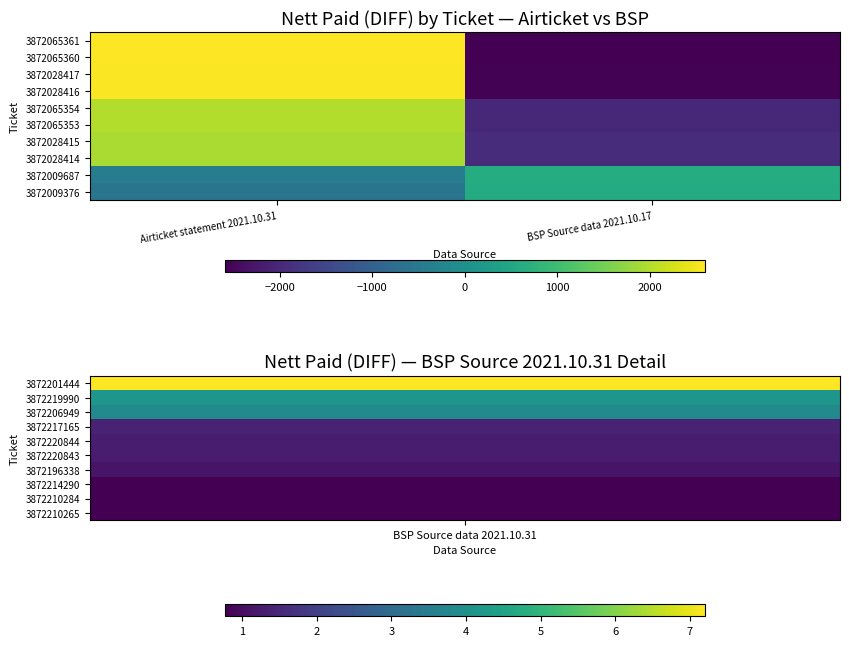

What is the smallest value displayed?

-2592.5